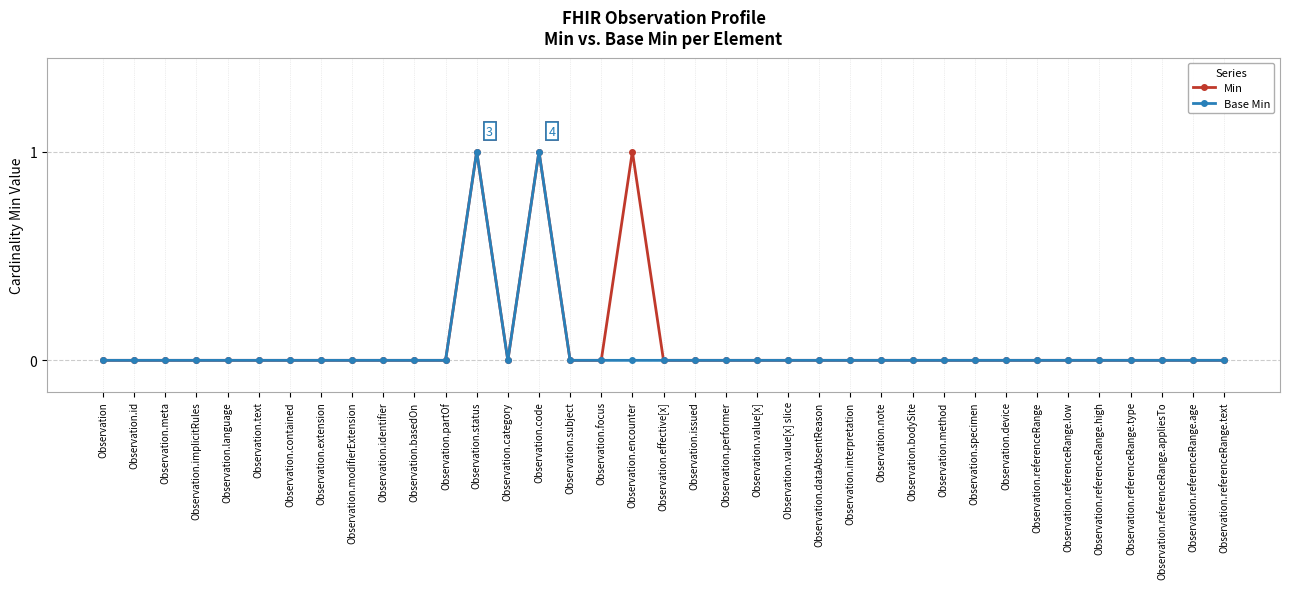

True or false: Base Min has more than 0 interior local peaks.

True